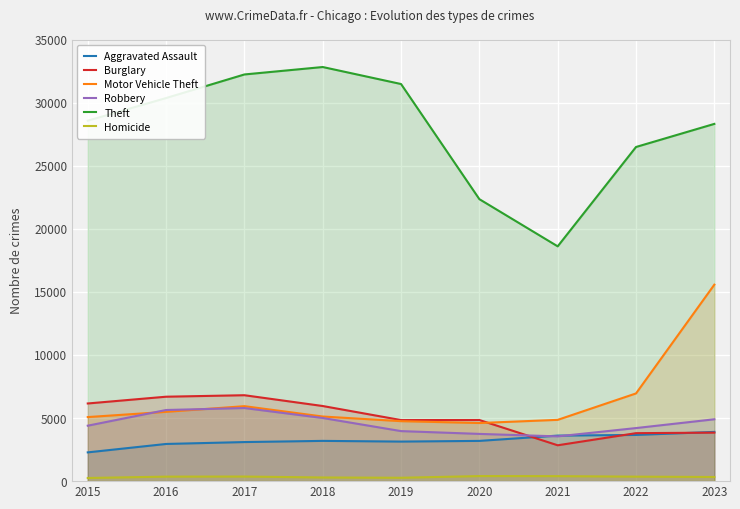

The Homicide series shows 365 at 2017. True or false?

True